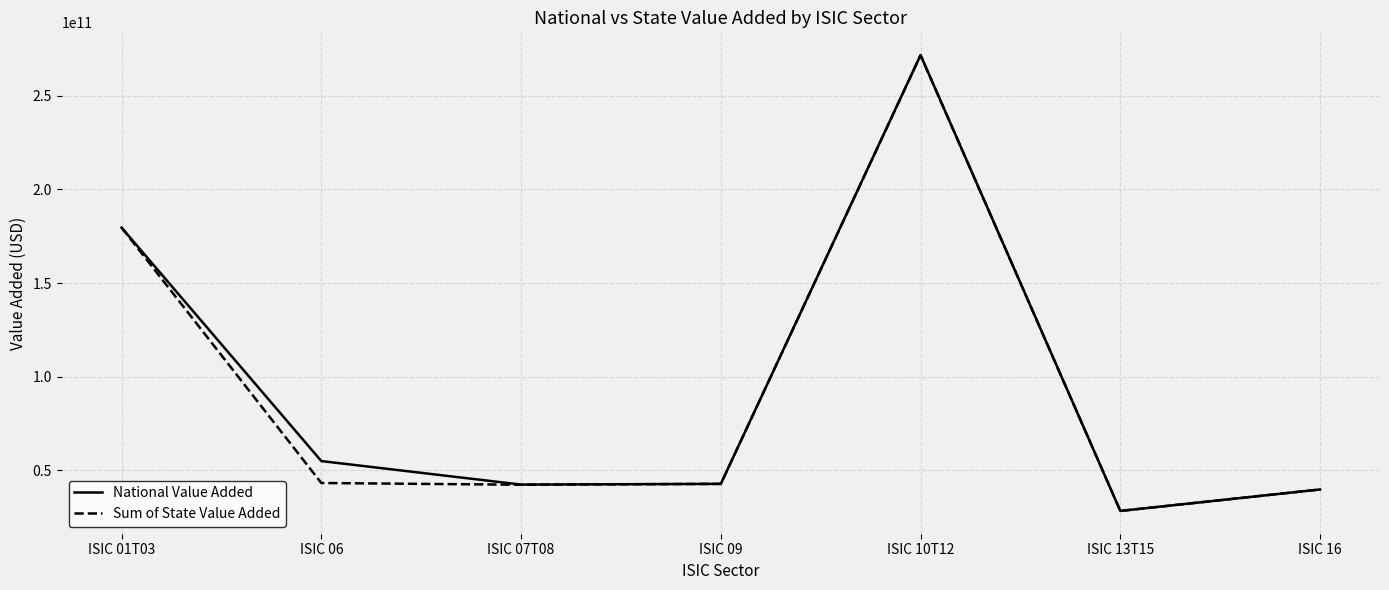

What is the approximate value of Sum of State Value Added at ISIC 13T15?

28425361000.0